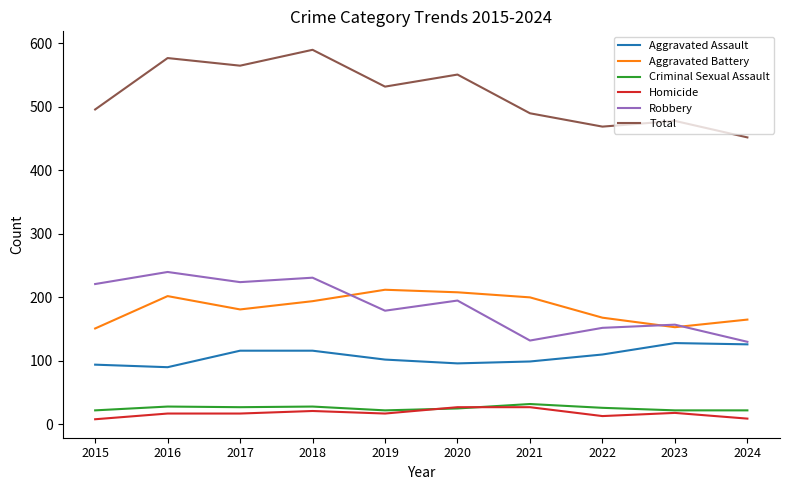

Read the Robbery value at 2020.

195